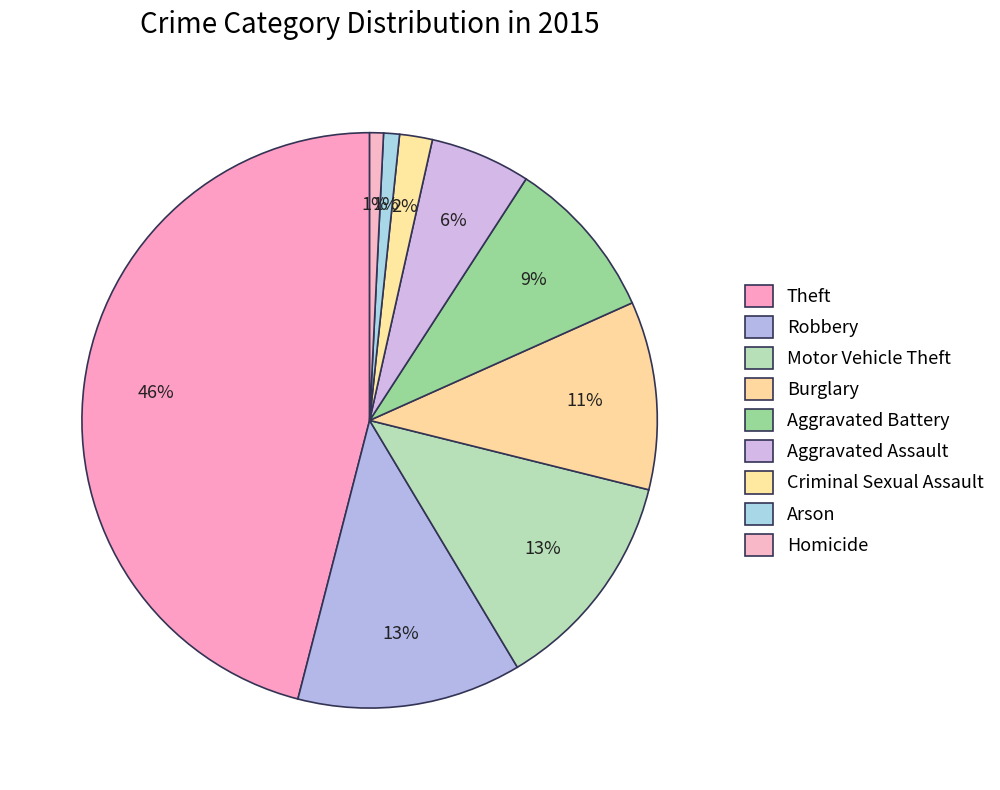

To the nearest percent, what is the average slice percentage?

11%